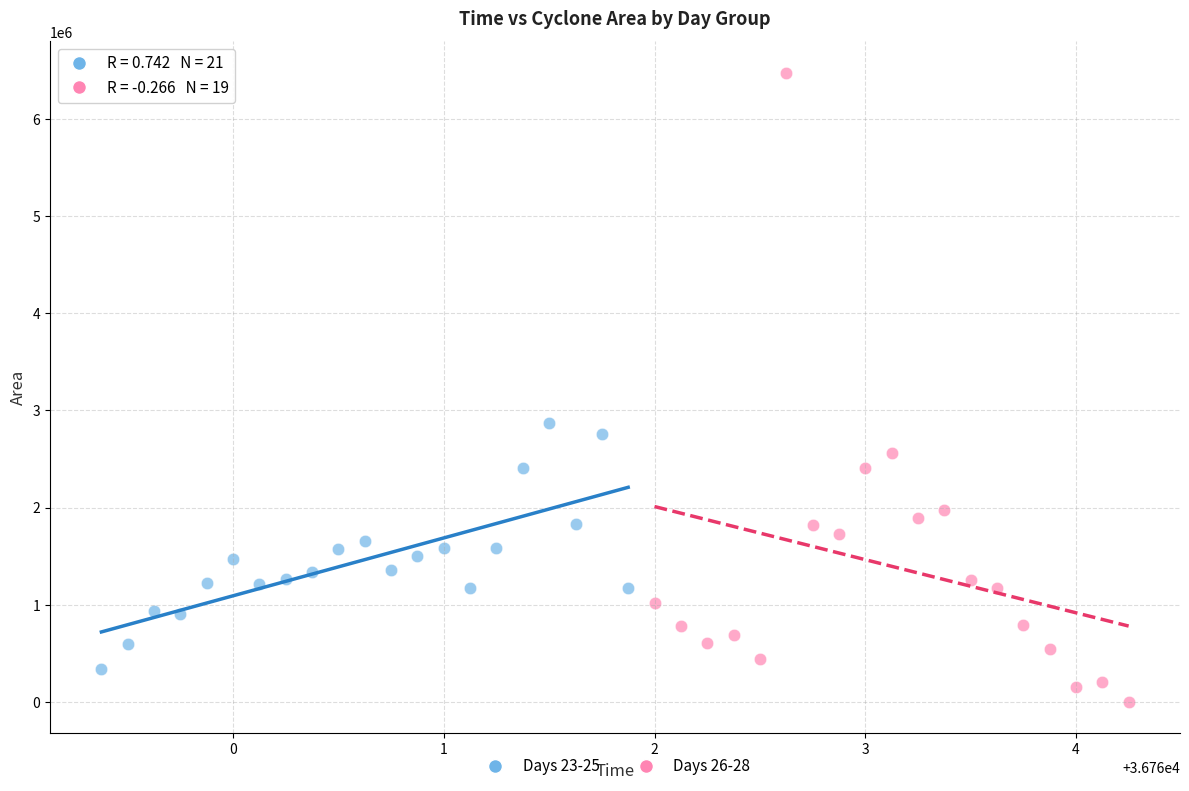

Which series contains the lowest Y value?

Days 26-28